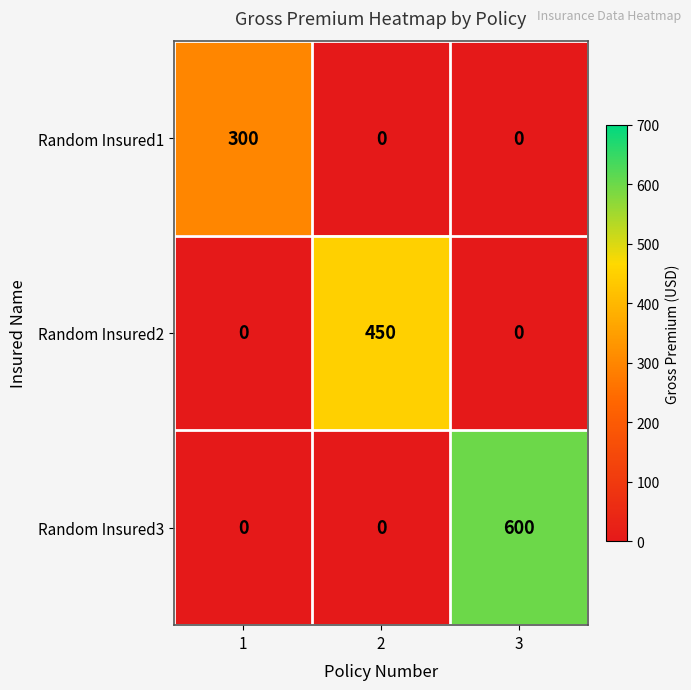

Reading right to left, transcribe all the data shown in this chart.

Random Insured1: 0	0	300
Random Insured2: 0	450	0
Random Insured3: 600	0	0